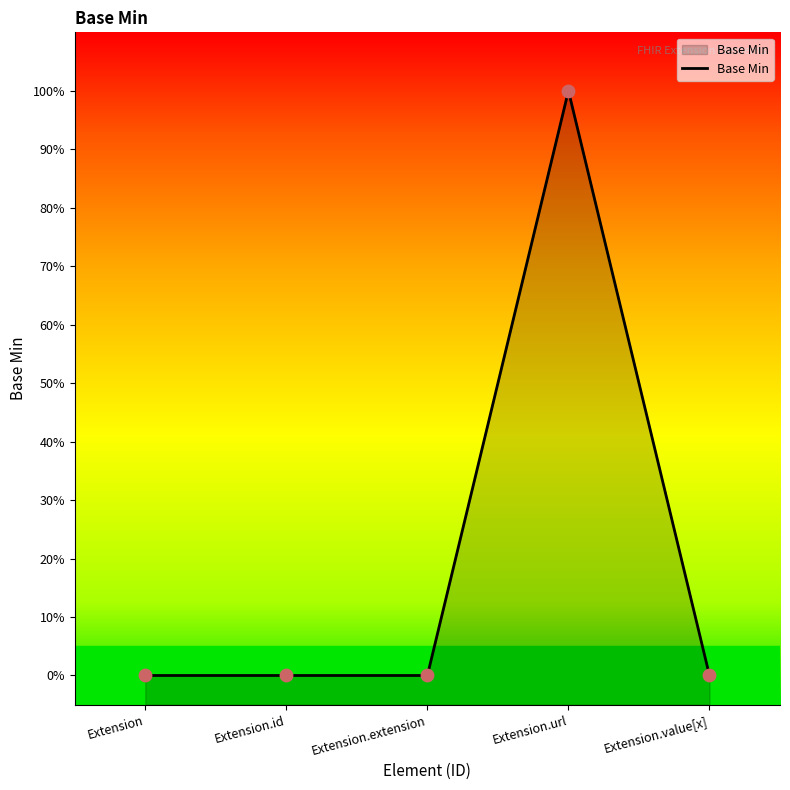

What is the change in value from Extension.id to Extension.url?

+1